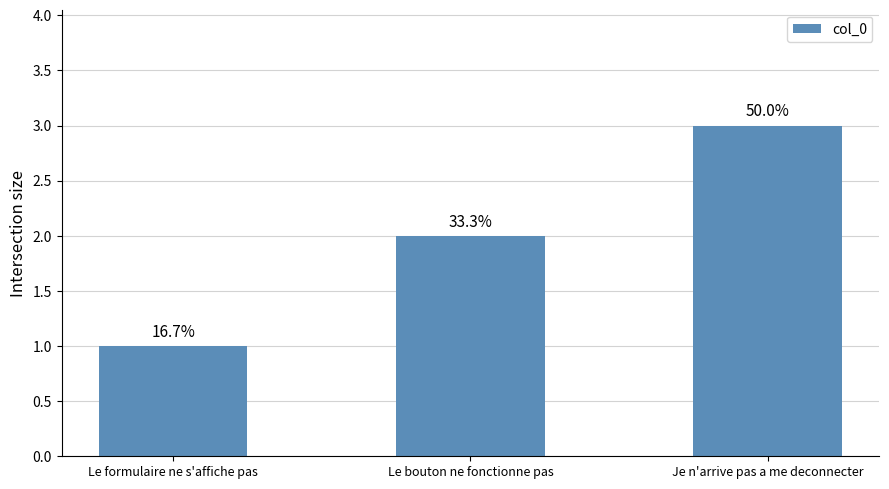

Are the bars horizontal?

No